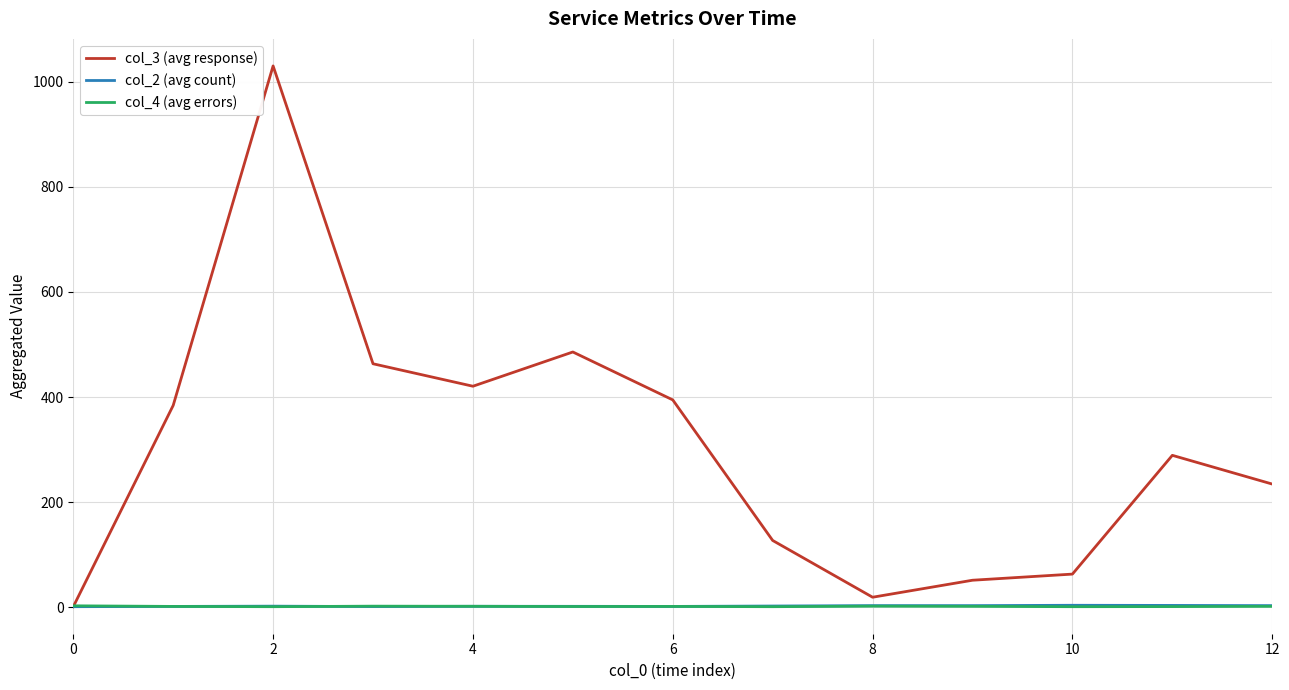

Which series has the largest range (max minus min)?

col_3 (avg response)